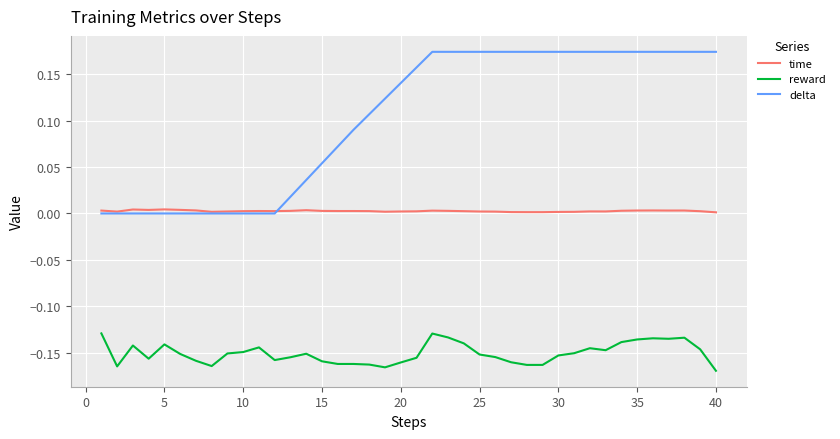

What are all the series names shown in the legend?

time, reward, delta